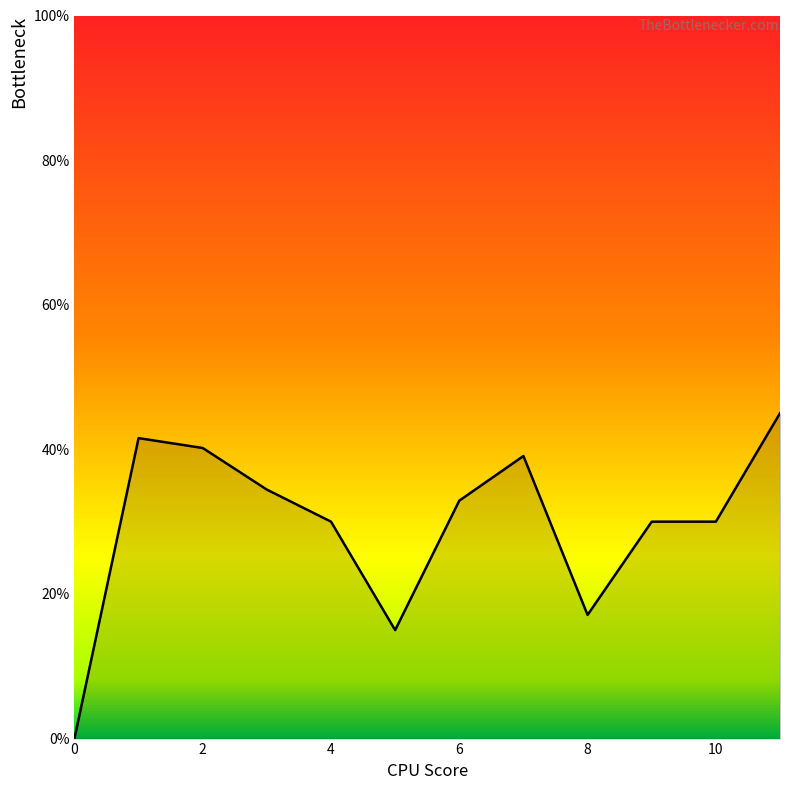

What is the maximum value shown in the chart?

45.0